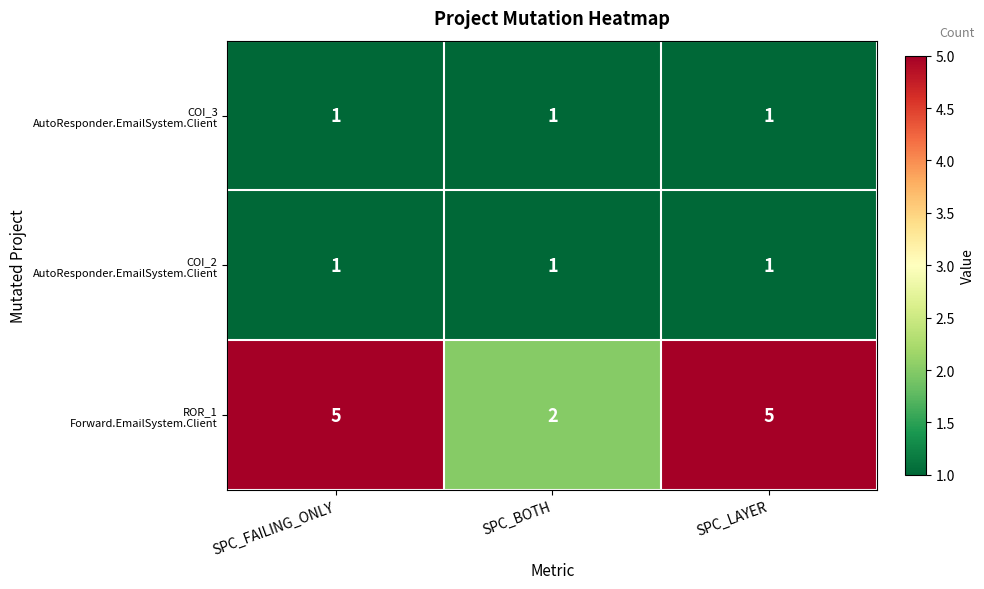

What is the difference between the highest and lowest values at SPC_FAILING_ONLY?

4